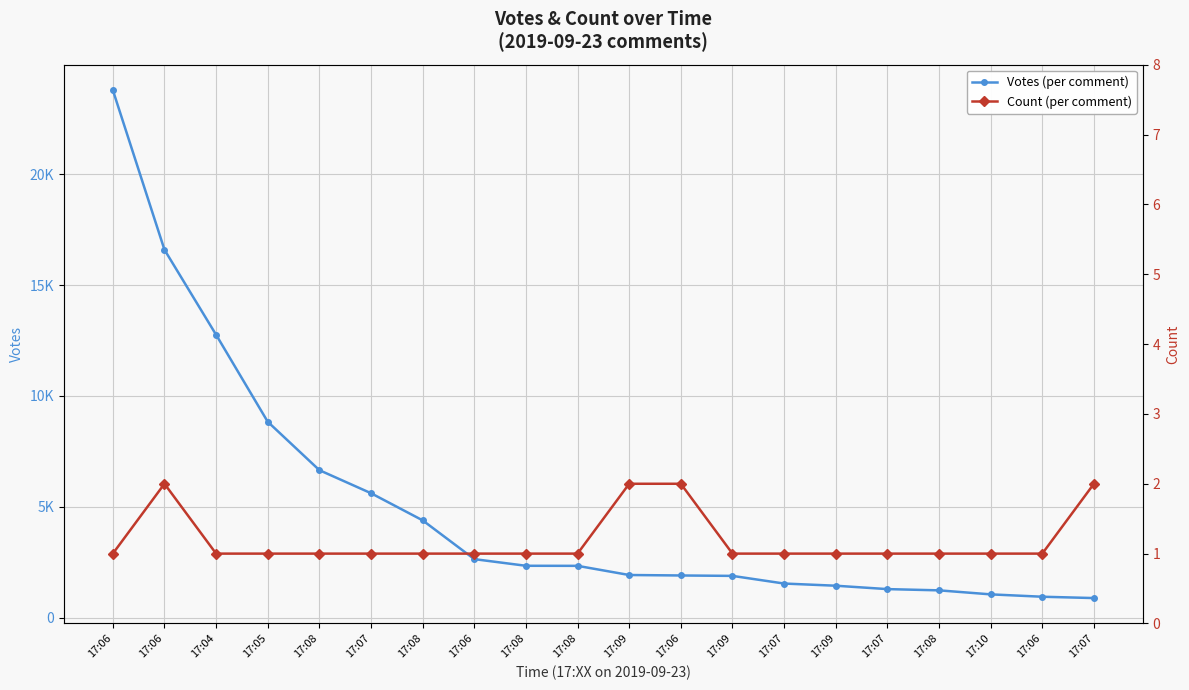

How many distinct data groups are displayed?

2